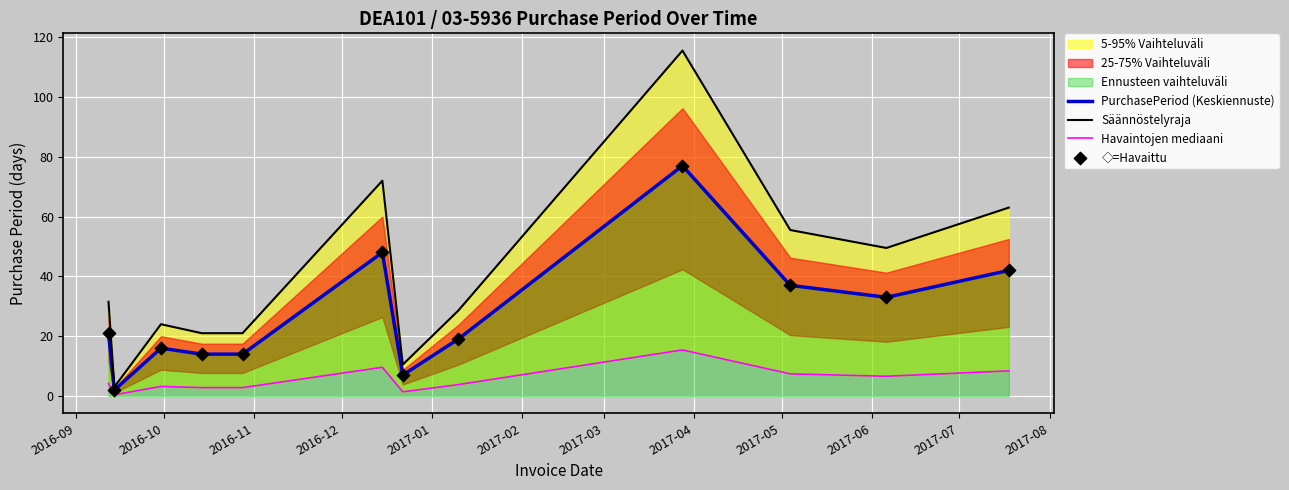

What is the maximum value for PurchasePeriod (Keskiennuste)?

77